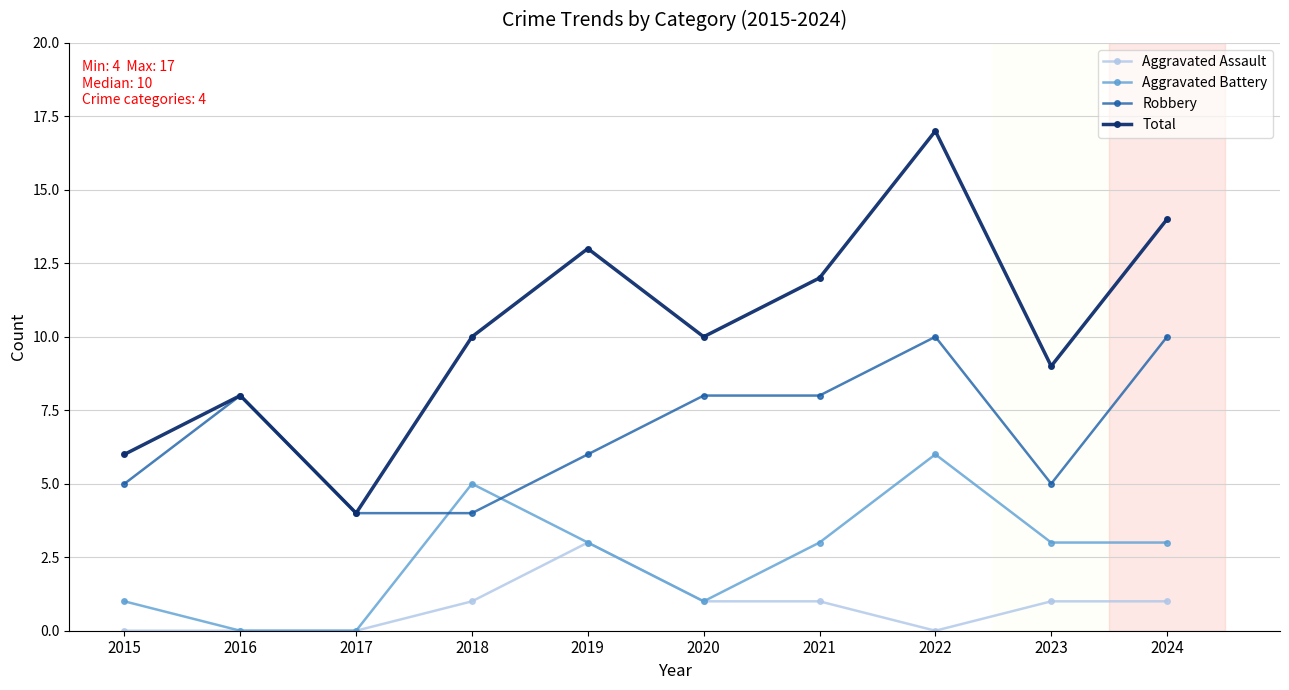

At 2015, list the series in order from smallest to largest.

Aggravated Assault, Aggravated Battery, Robbery, Total